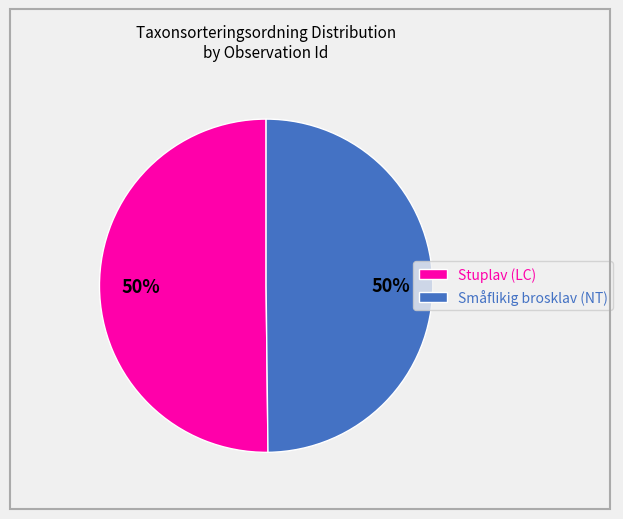

Is the sum of Stuplav (LC) and Småflikig brosklav (NT) greater than half?

Yes